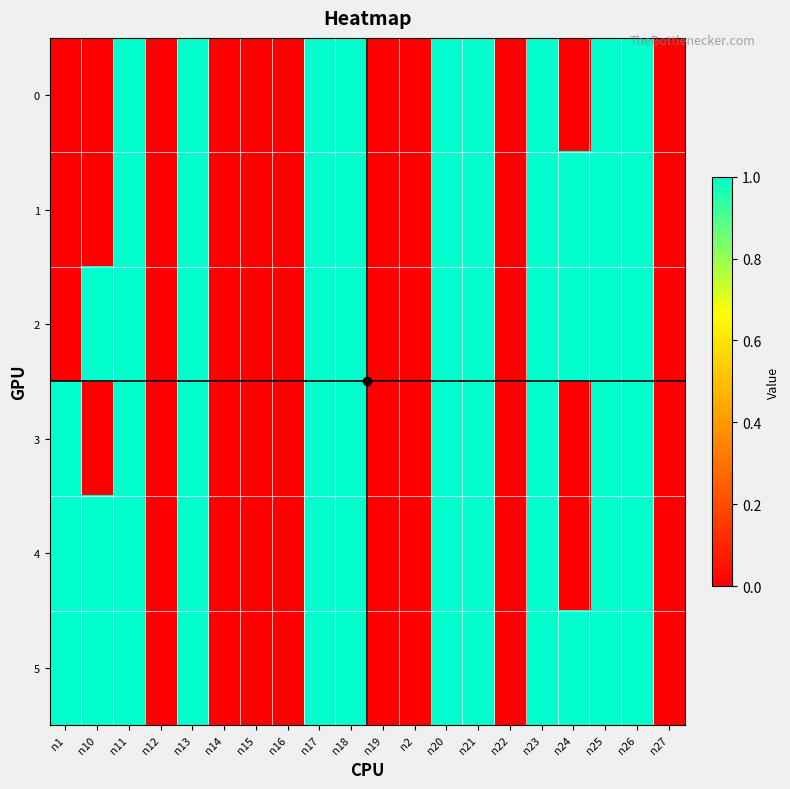

Rank the series by their maximum value, from highest to lowest.

0, 1, 2, 3, 4, 5